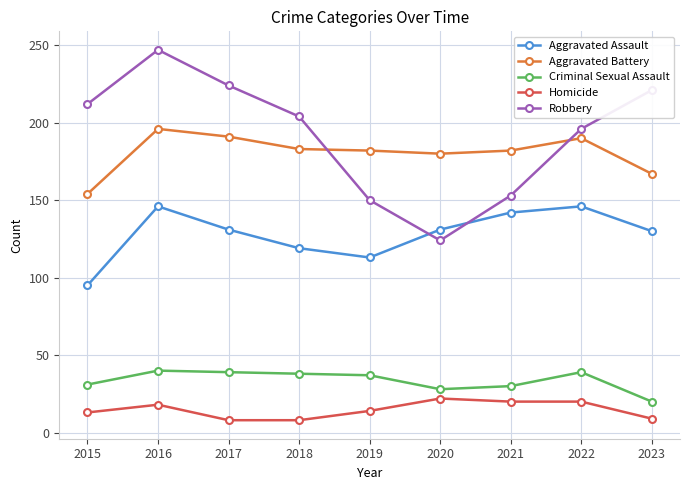

True or false: Aggravated Battery and Criminal Sexual Assault intersect in this chart.

False